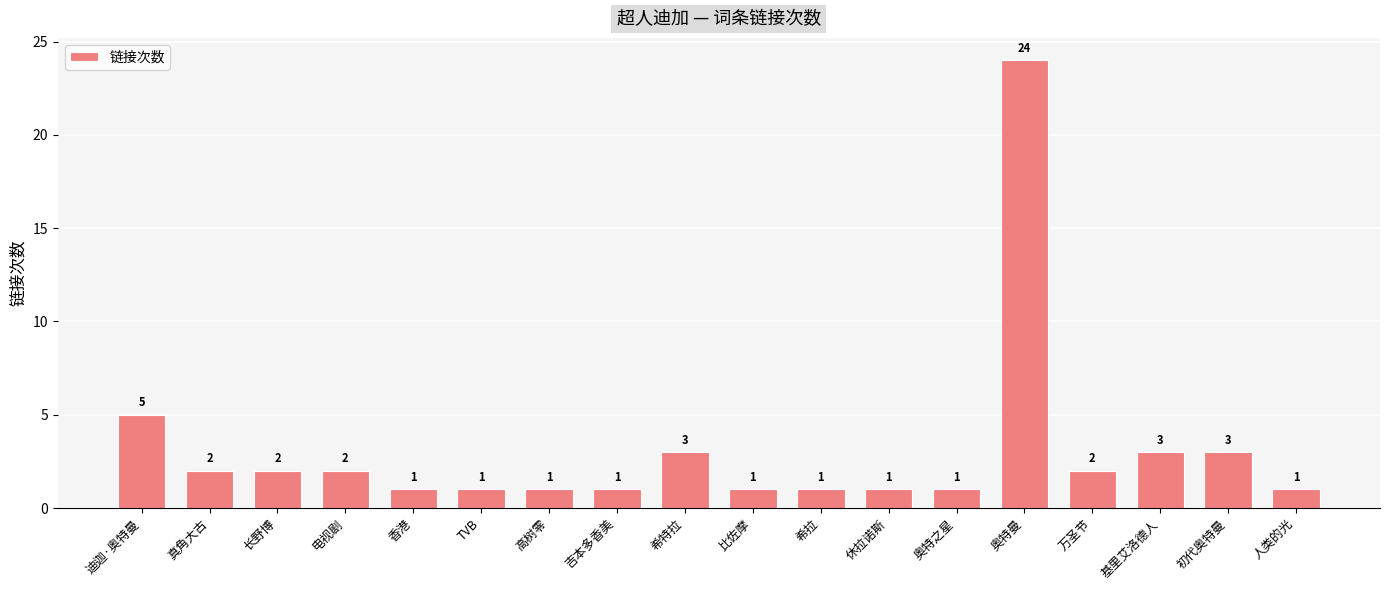

What position from the right is 迪迦·奥特曼?

18